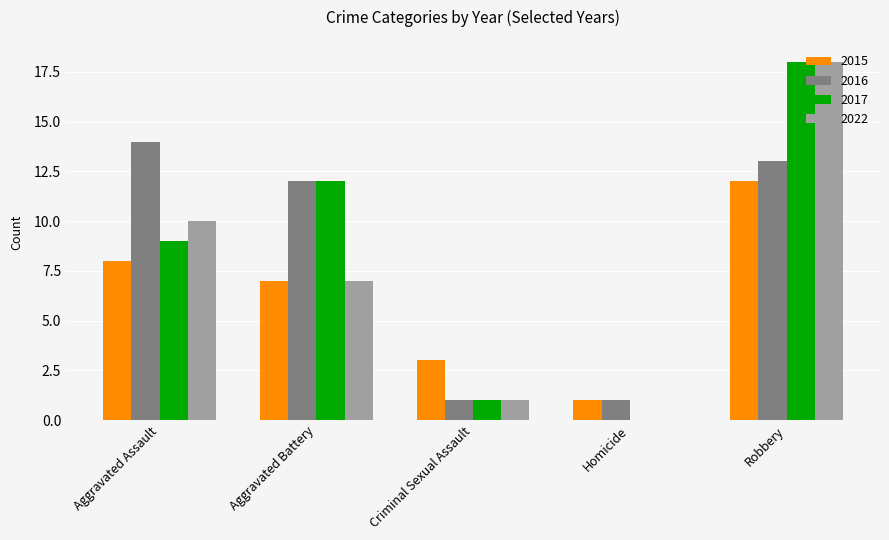

How many categories are shown in the chart?

5